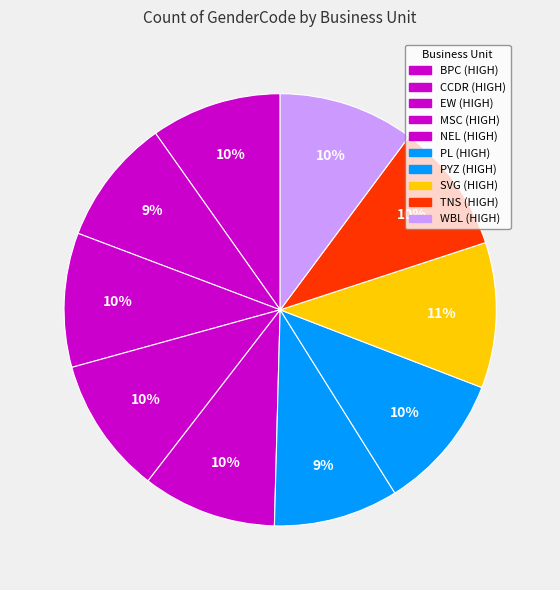

To the nearest percent, what is the difference between the CCDR and SVG slice percentages?

1%